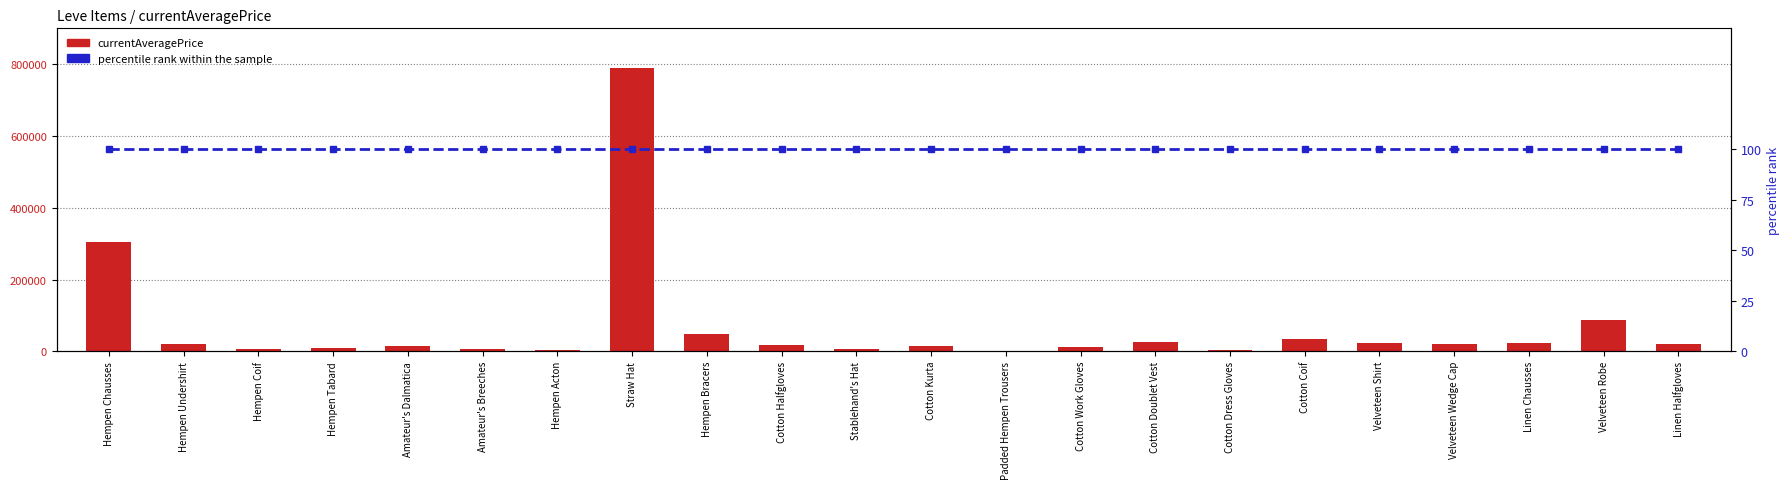

Where is currentAveragePrice nearest to the value 395431?

Hempen Chausses